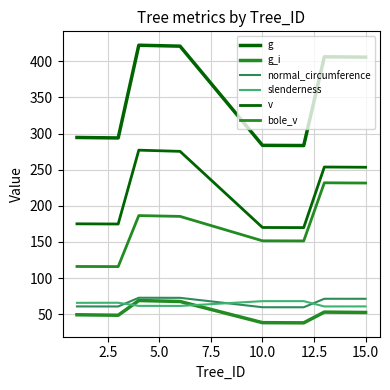

How many lines are shown in the chart?

6